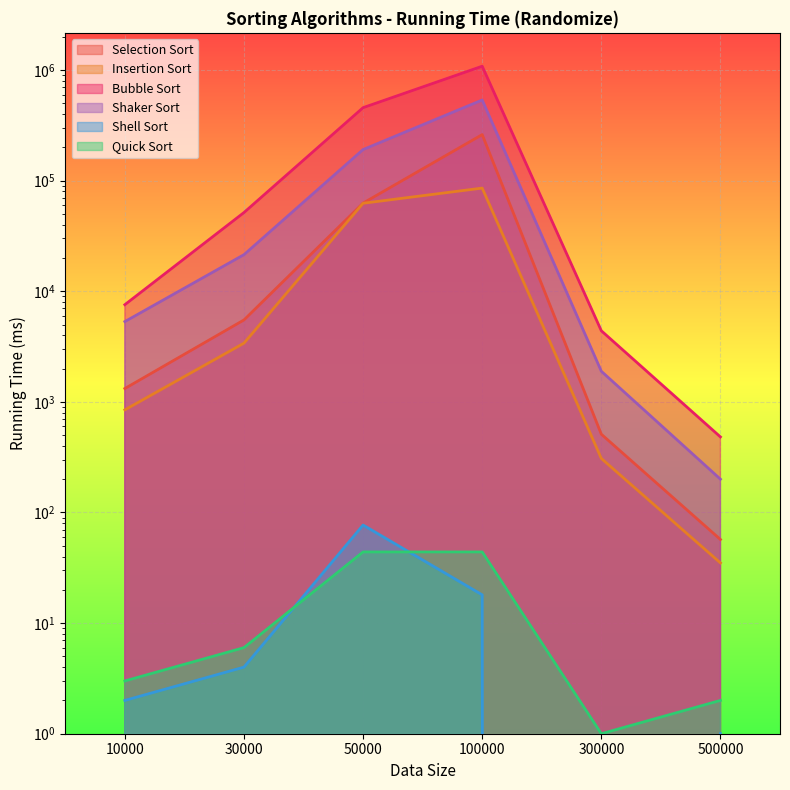

Is it true that Shaker Sort equals 200 at 500000?

True